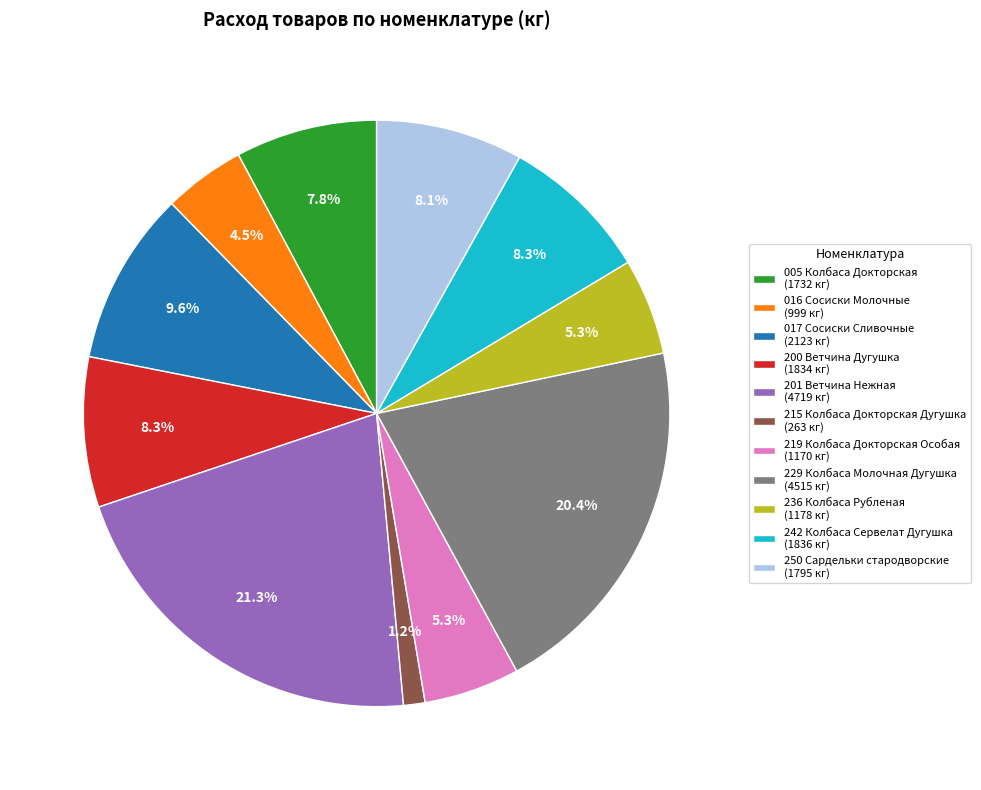

To the nearest percent, what is the average slice percentage?

9%